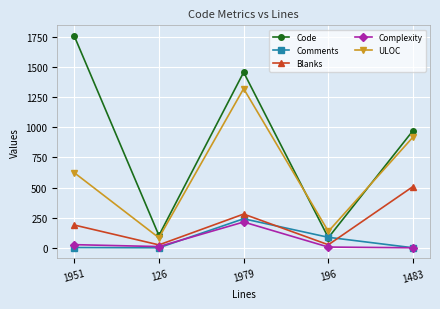

How many interior local valleys does the Code series have?

2